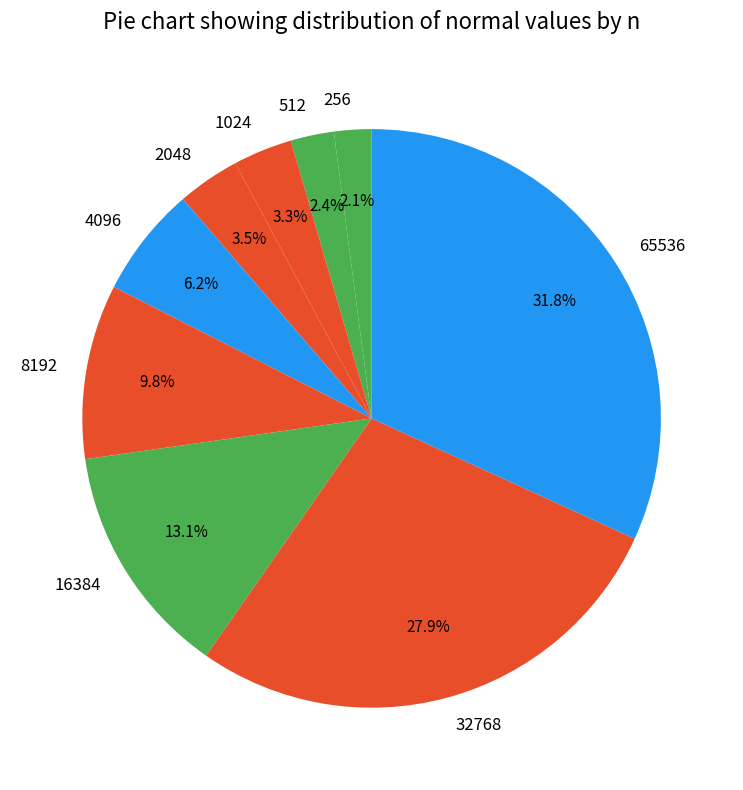

Which category has the biggest portion of the pie?

65536